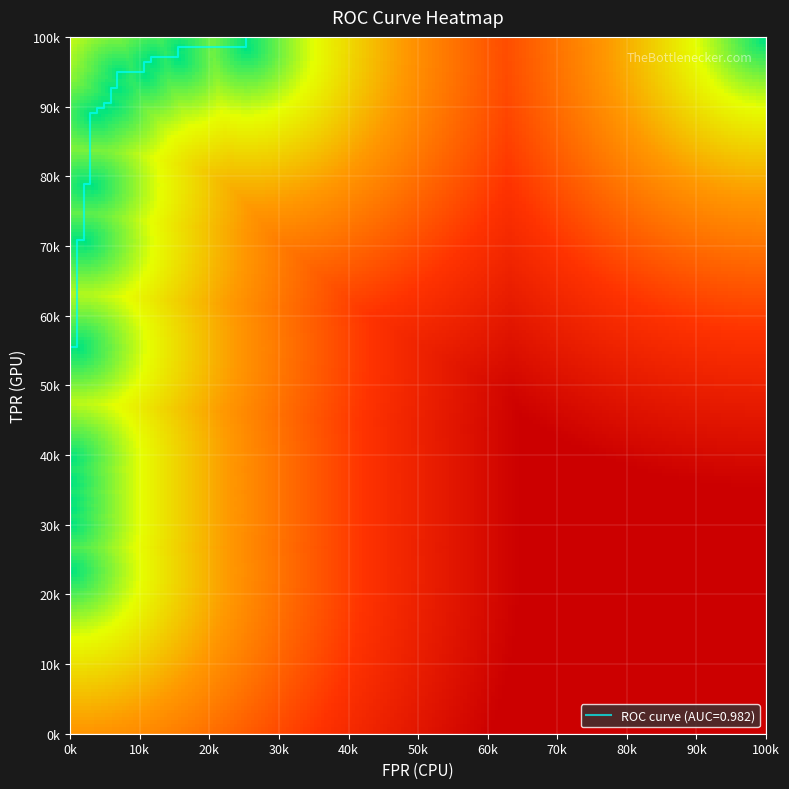

Count the number of categories in the chart.

31